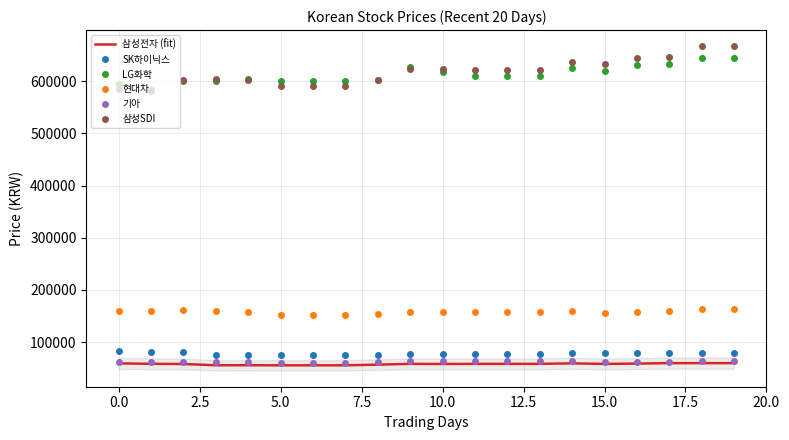

What is the minimum value shown in the chart?

55300